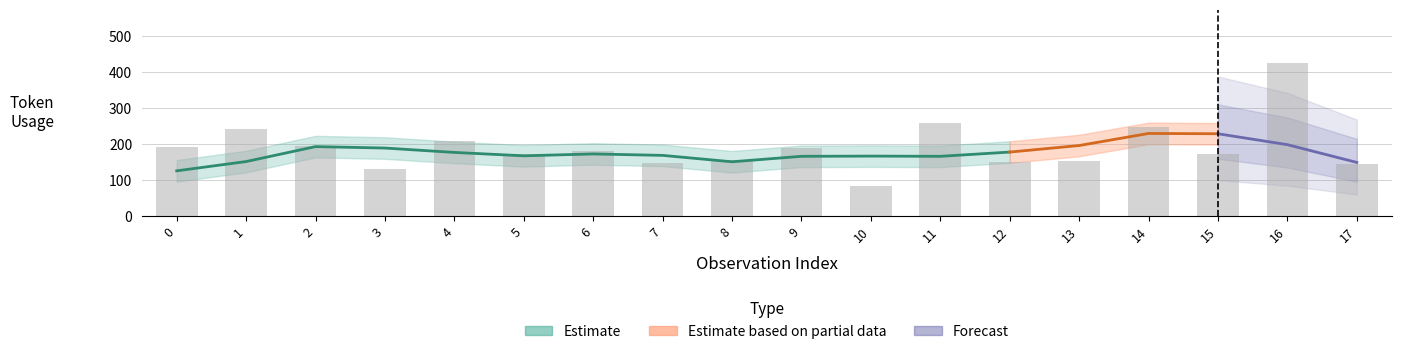

The value at 7 is 259. True or false?

False